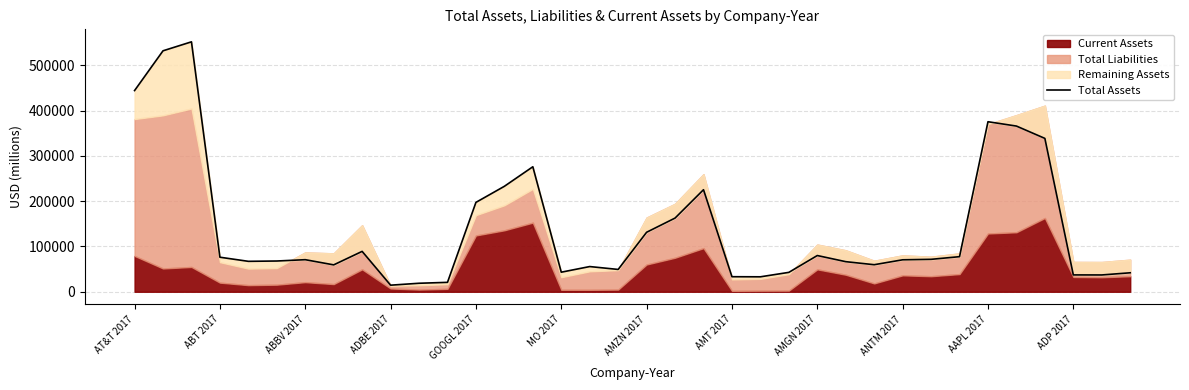

How many interior local peaks (higher than both neighbors) does the data have?

8